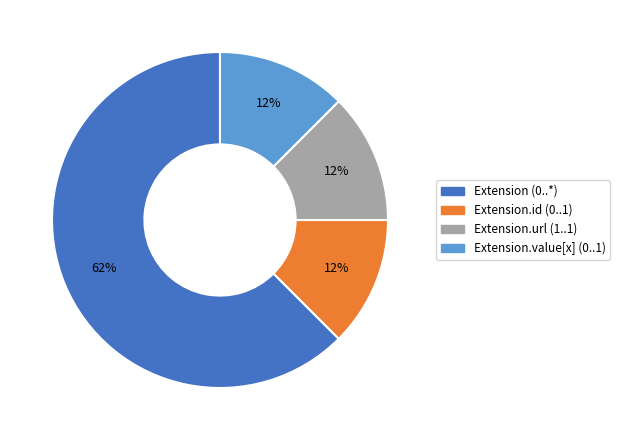

Is there any slice that represents more than half of the pie?

Yes